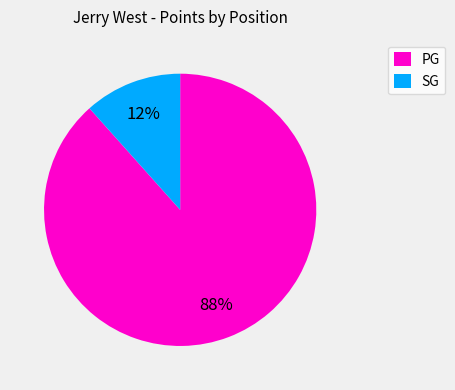

Rank the categories by value from highest to lowest.

PG, SG